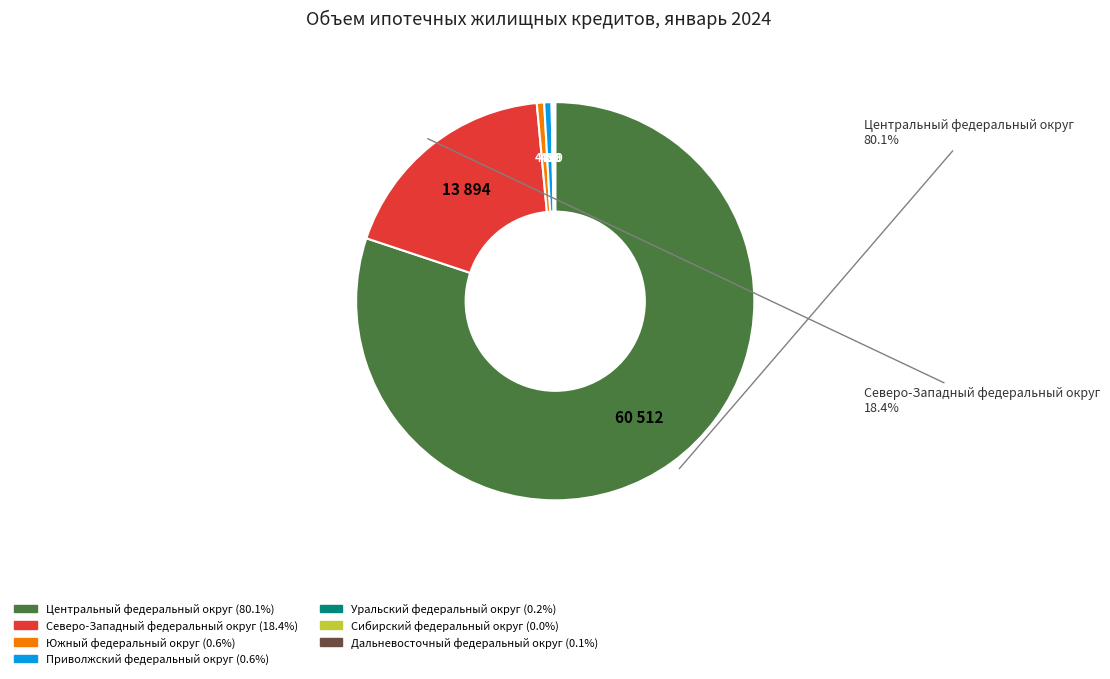

Is there a majority slice in this chart?

Yes